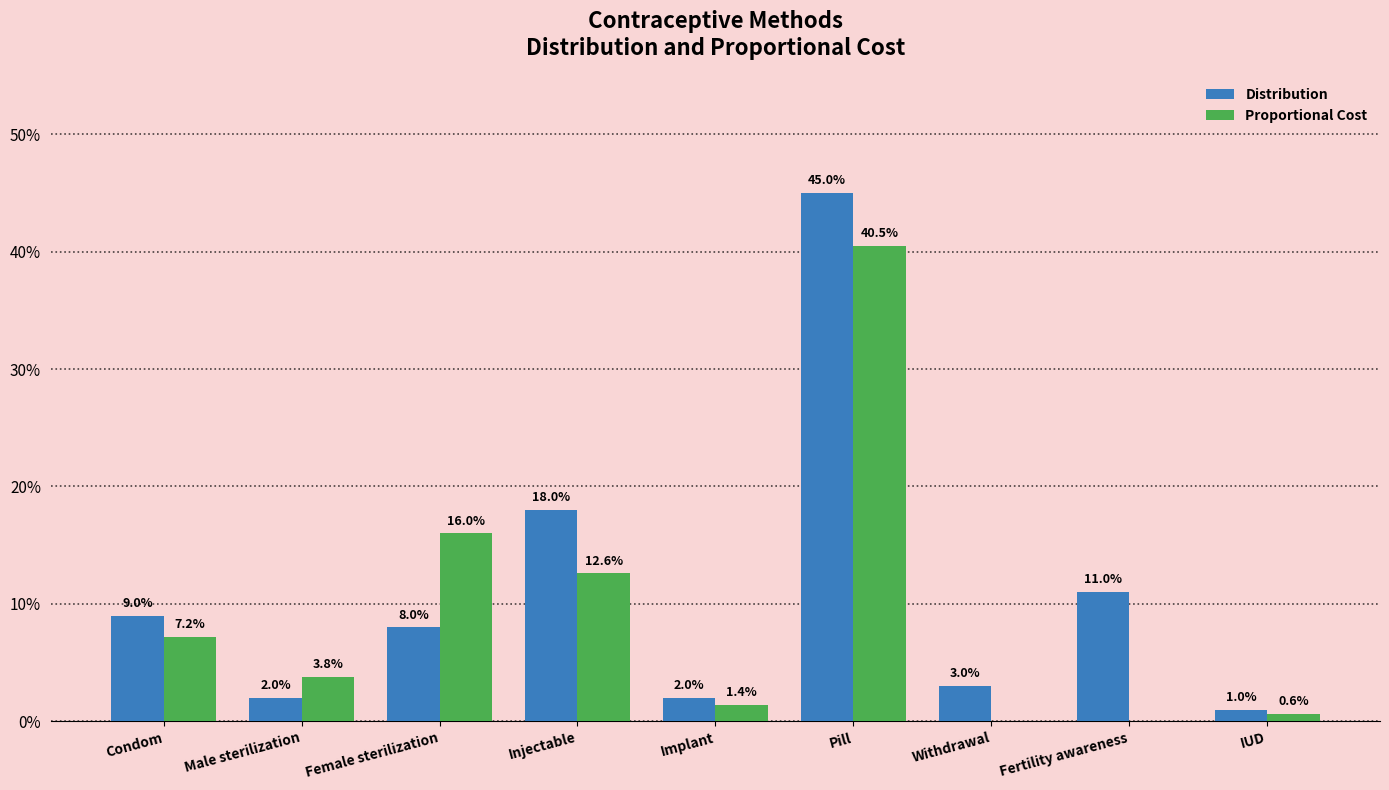

Reading right to left, what are all the values shown in this chart?

Distribution: 0.0	0.1	0.0	0.5	0.0	0.2	0.1	0.0	0.1
Proportional Cost: 0.0	0.0	0.0	0.4	0.0	0.1	0.2	0.0	0.1